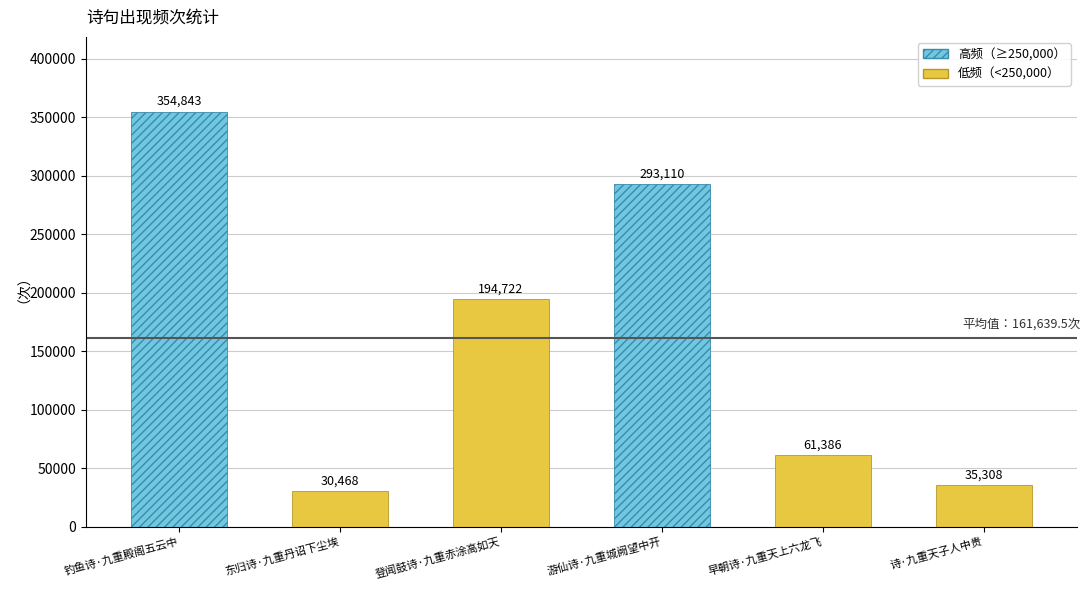

How many values are below 194722?

3